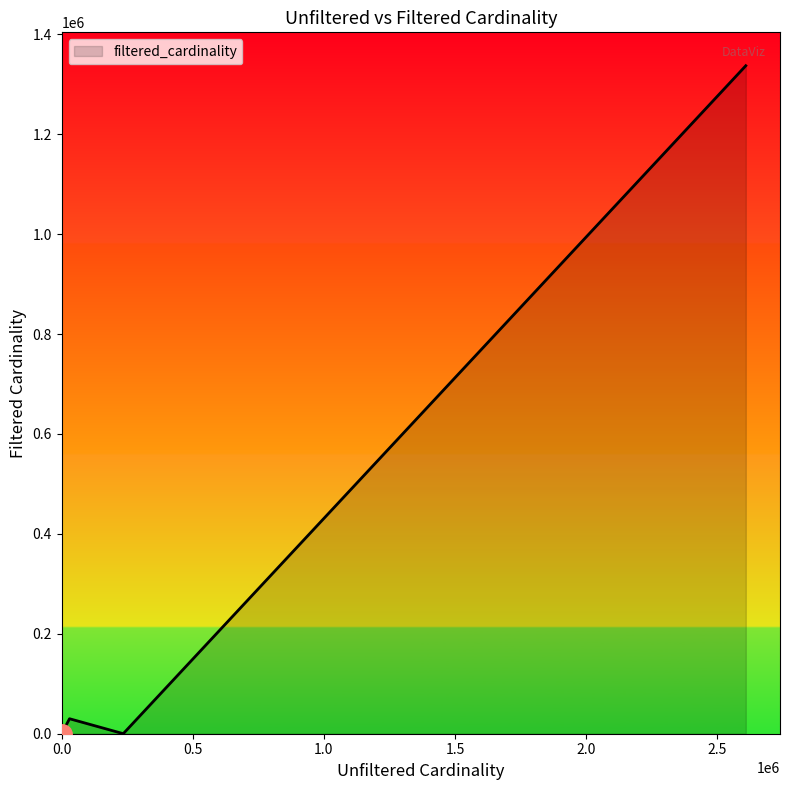

What is the greatest value displayed?

1337140